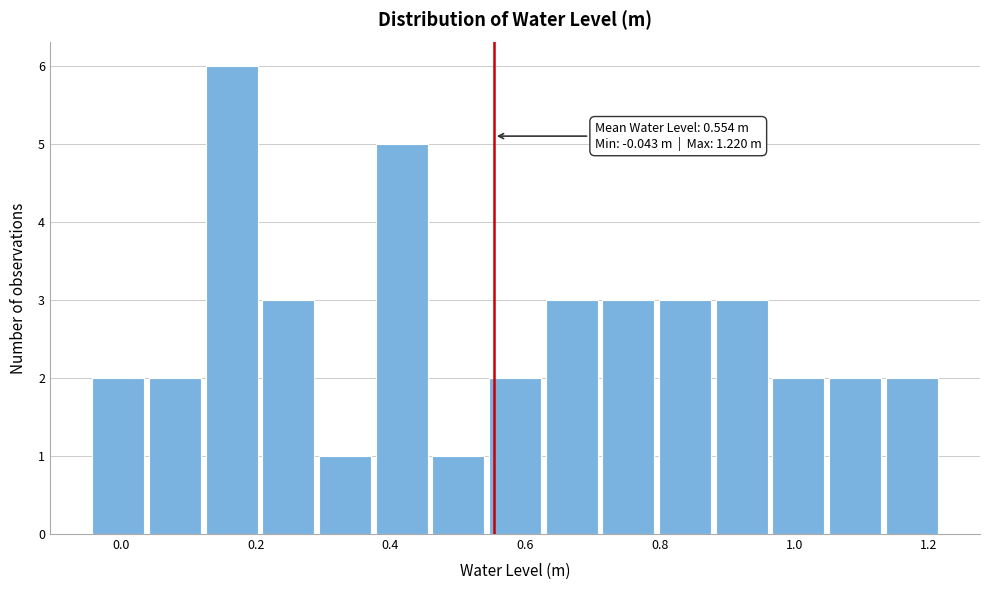

Over which range of the x-axis is the bar tallest?

0.12 to 0.20